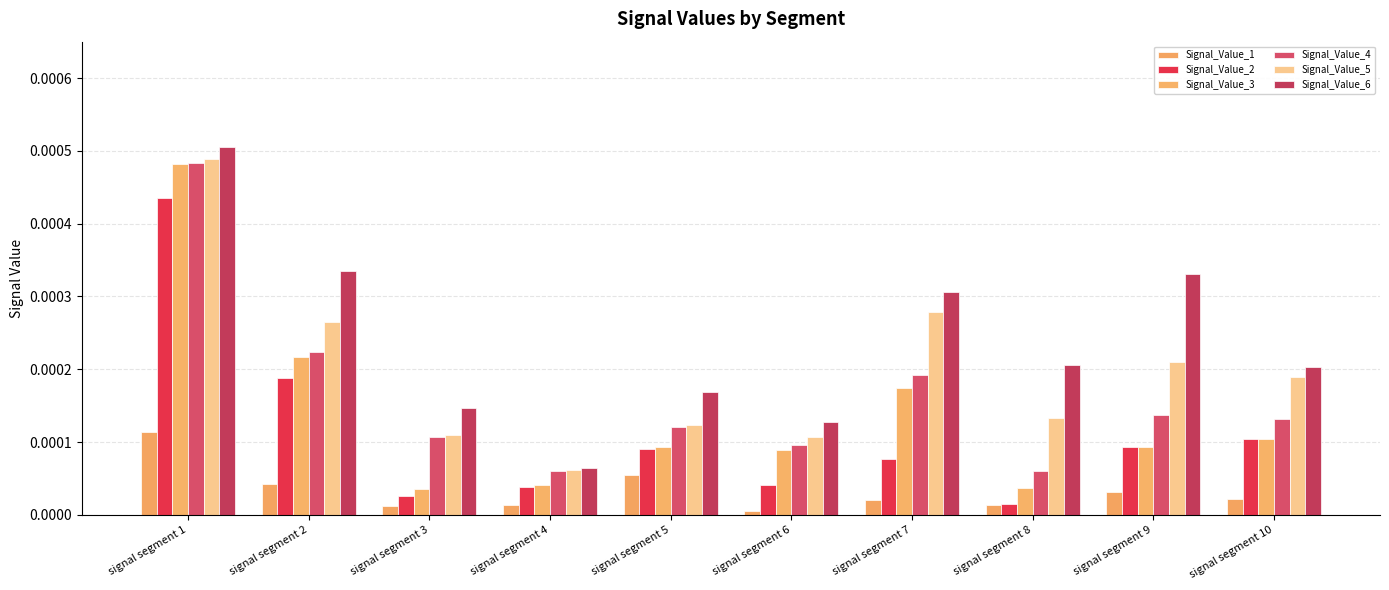

How many groups of bars are there?

10